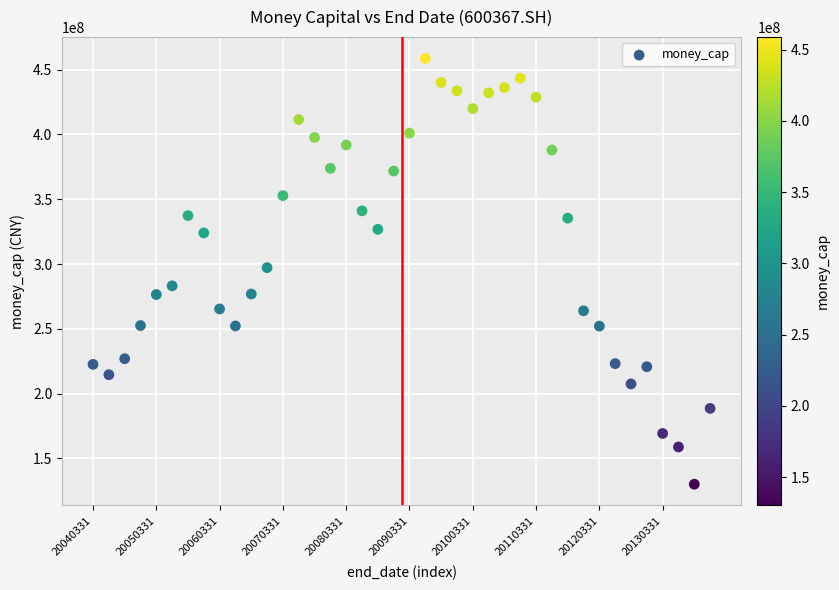

What is the range of Y values (max minus min)?

328680808.1